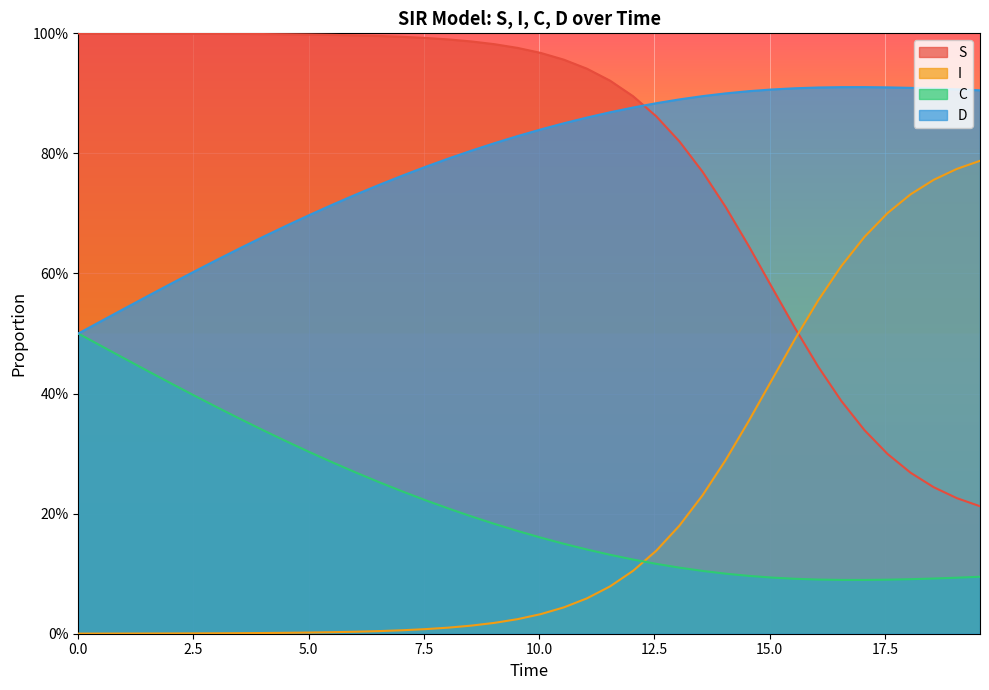

True or false: C and D cross at least once.

False